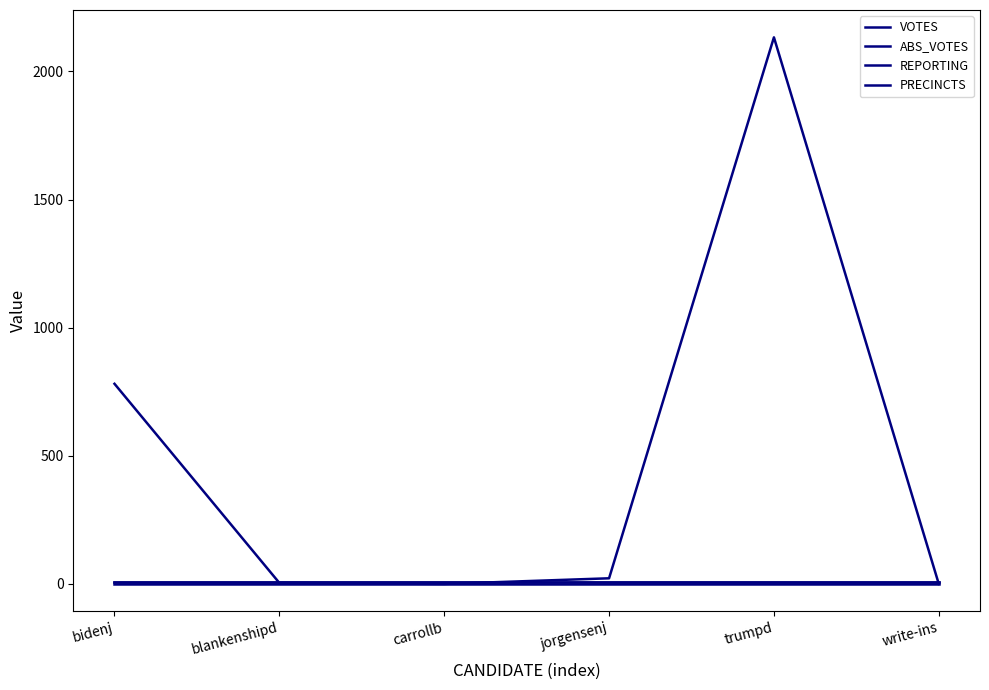

Which category has the highest value in the VOTES series?

trumpd